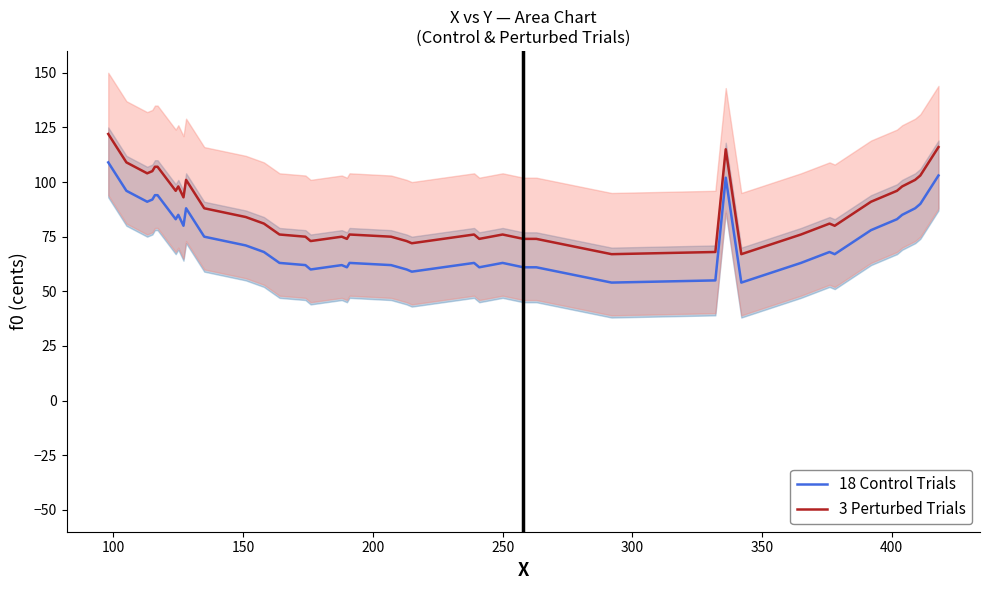

True or false: 18 Control Trials and 3 Perturbed Trials cross at least once.

False